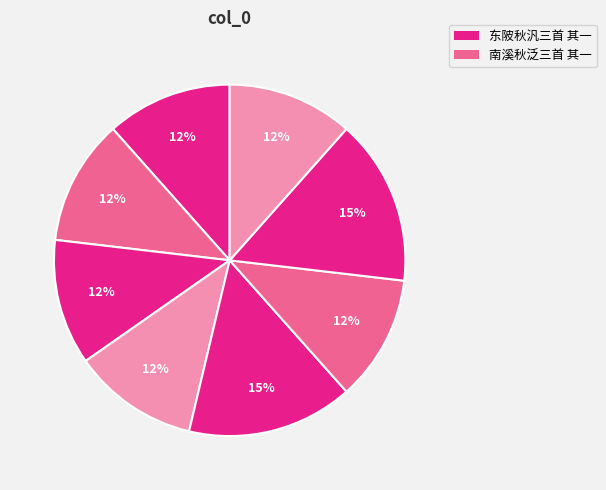

How many slices are in this pie chart?

8